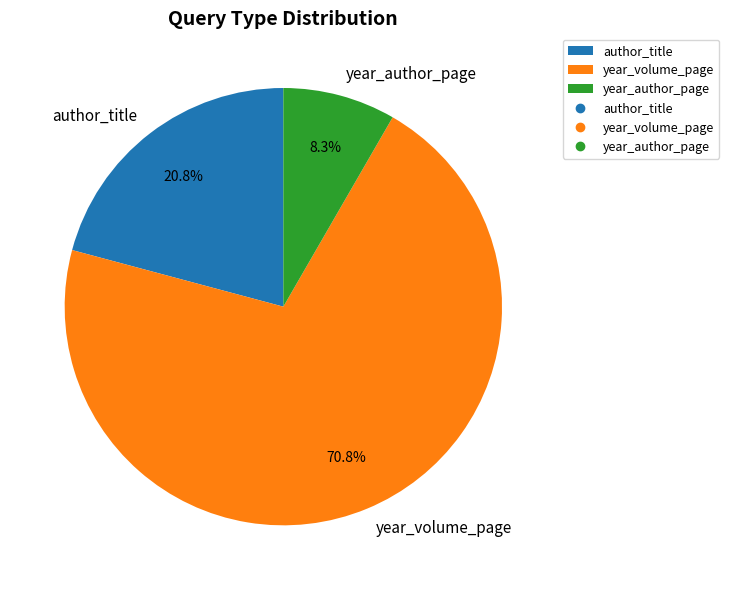

Rank the categories by value from lowest to highest.

year_author_page, author_title, year_volume_page